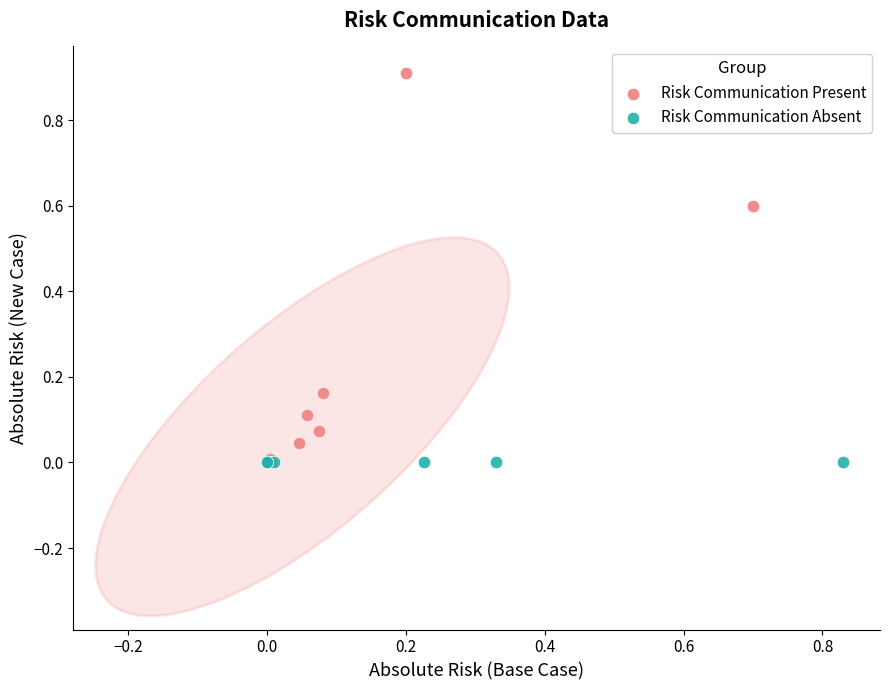

What are all the series names shown in the legend?

Risk Communication Present, Risk Communication Absent